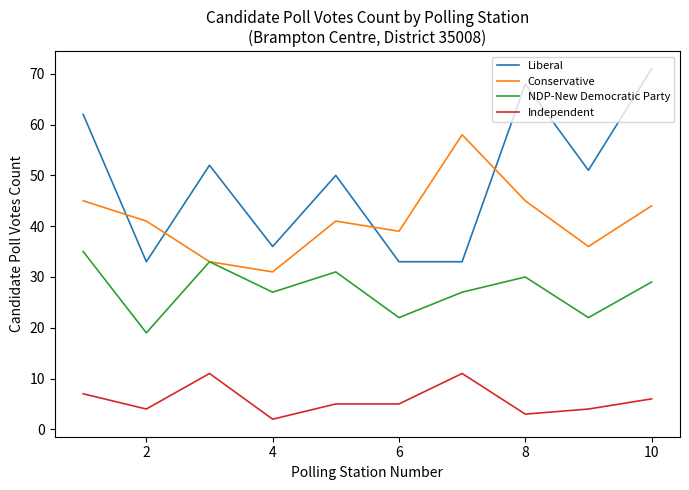

Which series ends up on top after the final intersection of Conservative and Liberal?

Liberal